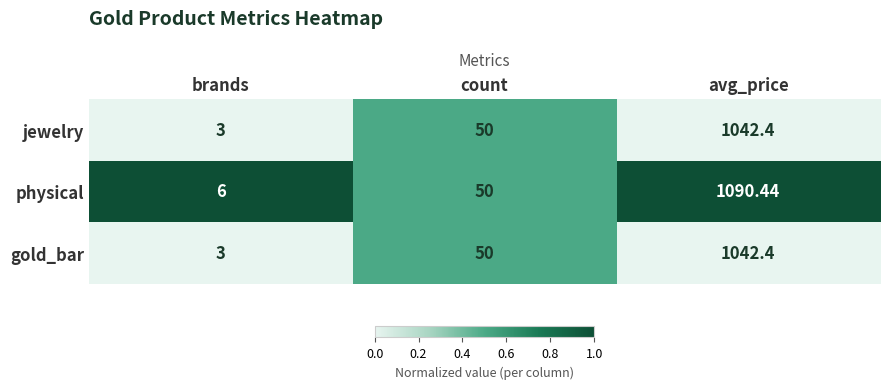

Which series has the largest range (max minus min)?

physical